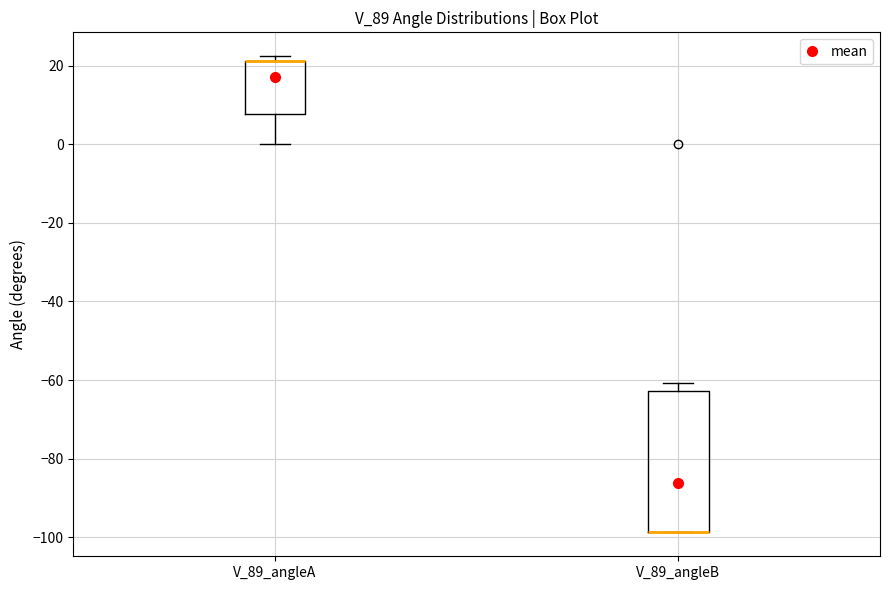

Reading left to right, transcribe this box plot: for each box, give where its median line is, the range the box spans, and where its two whiskers end, as read against the y-axis. The values are not printed on the chart, so give them approximately, as read against the axis.

V_89_angleA: median 22 (drawn on the box's upper edge), box 8 to 22, whiskers 0 to 22 (just above the box's upper edge)
V_89_angleB: median -98 (drawn on the box's lower edge), box -98 to -62, whiskers -98 to -60